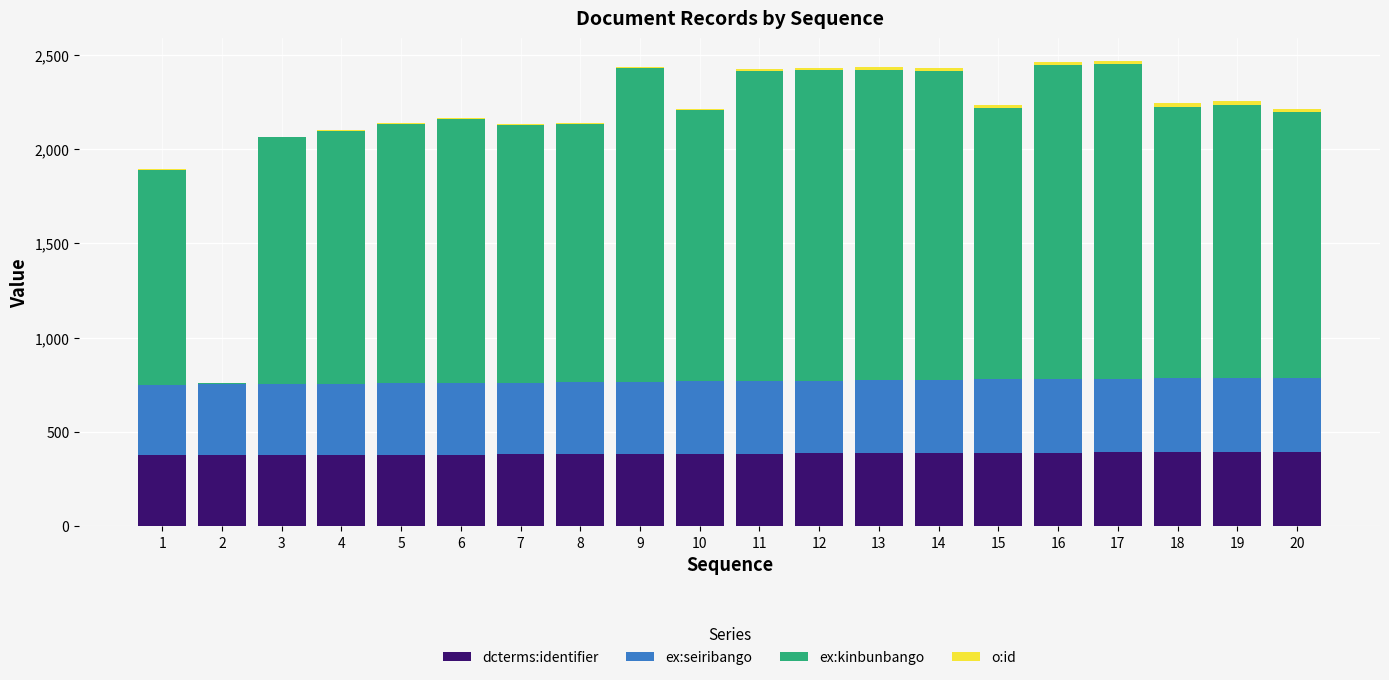

The value of dcterms:identifier at 2 is 377. True or false?

True